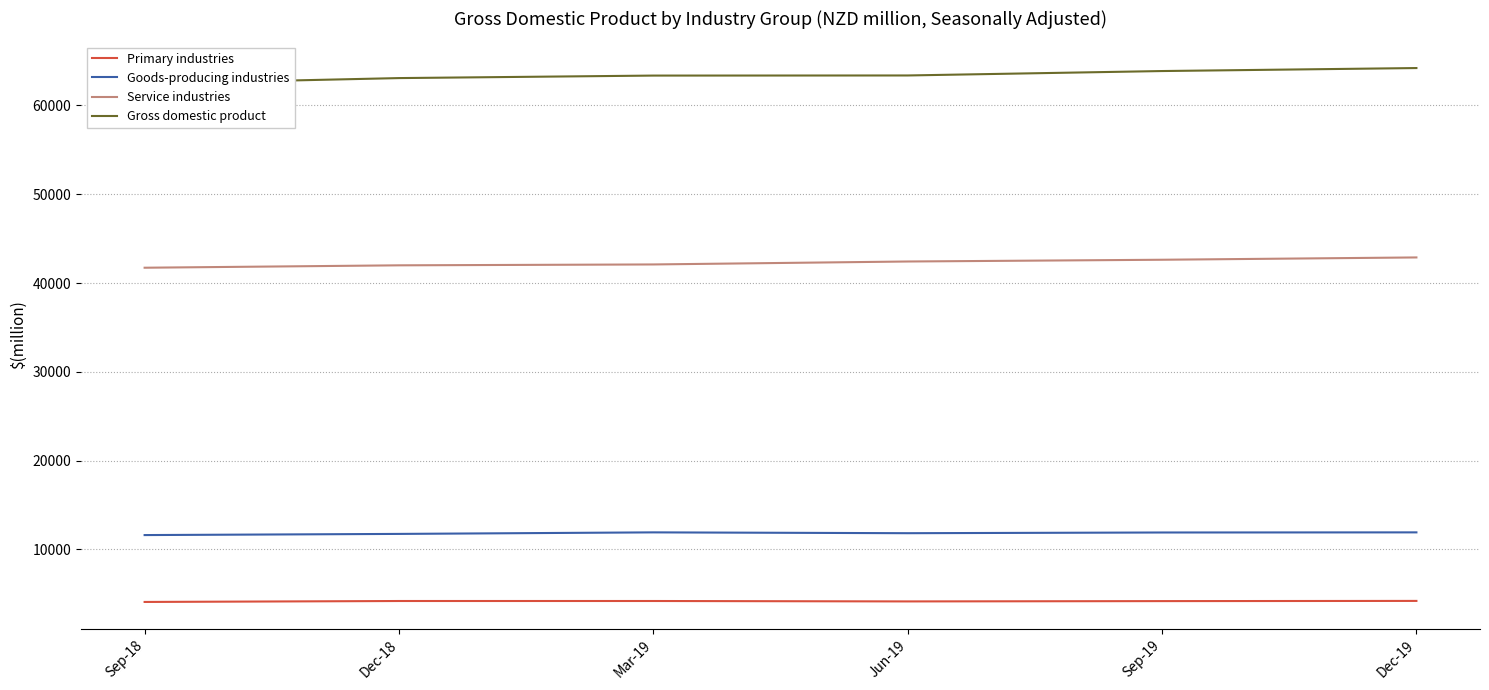

What value does the Service industries series have at Sep-19, to the nearest 100?

42600